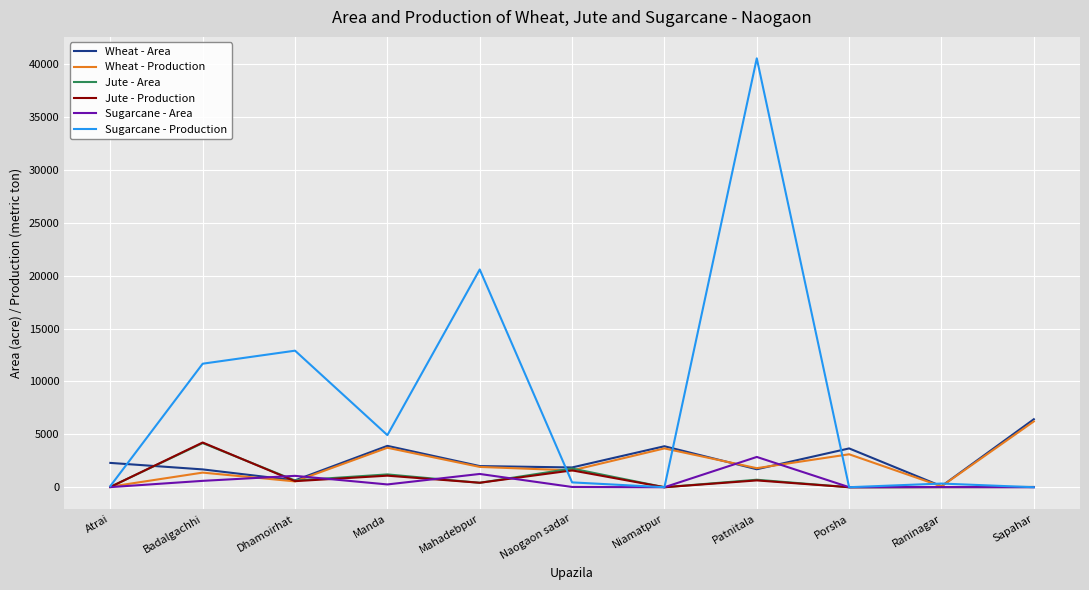

Which series changed the most between Atrai and Mahadebpur?

Sugarcane - Production